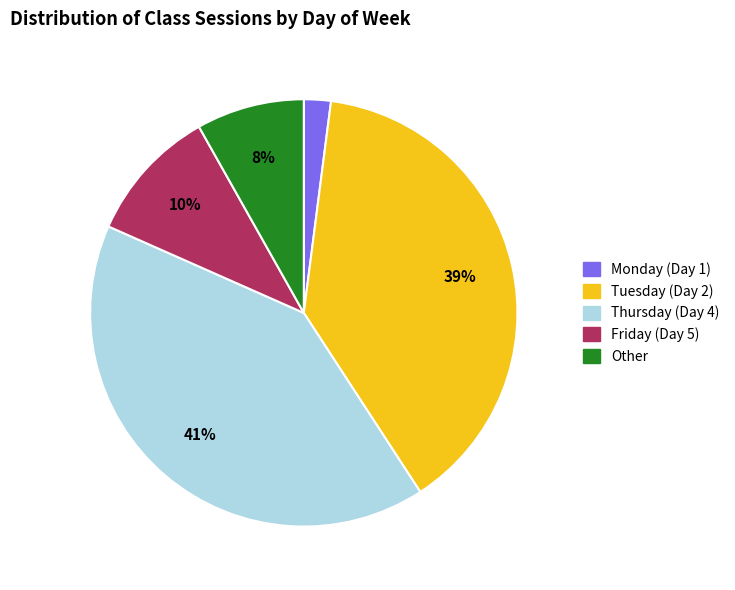

Does any single category account for the majority?

No